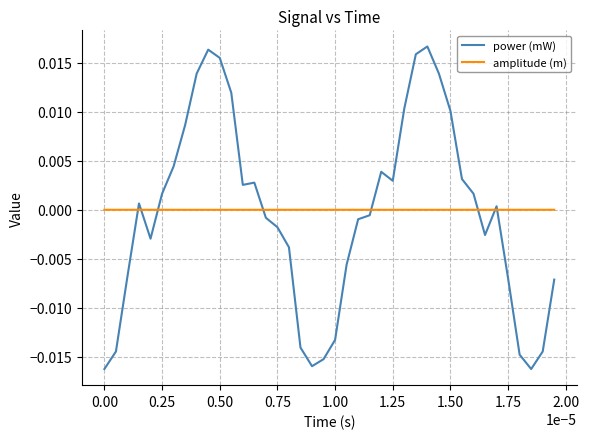

How many values in the power (mW) series are below 0?

20